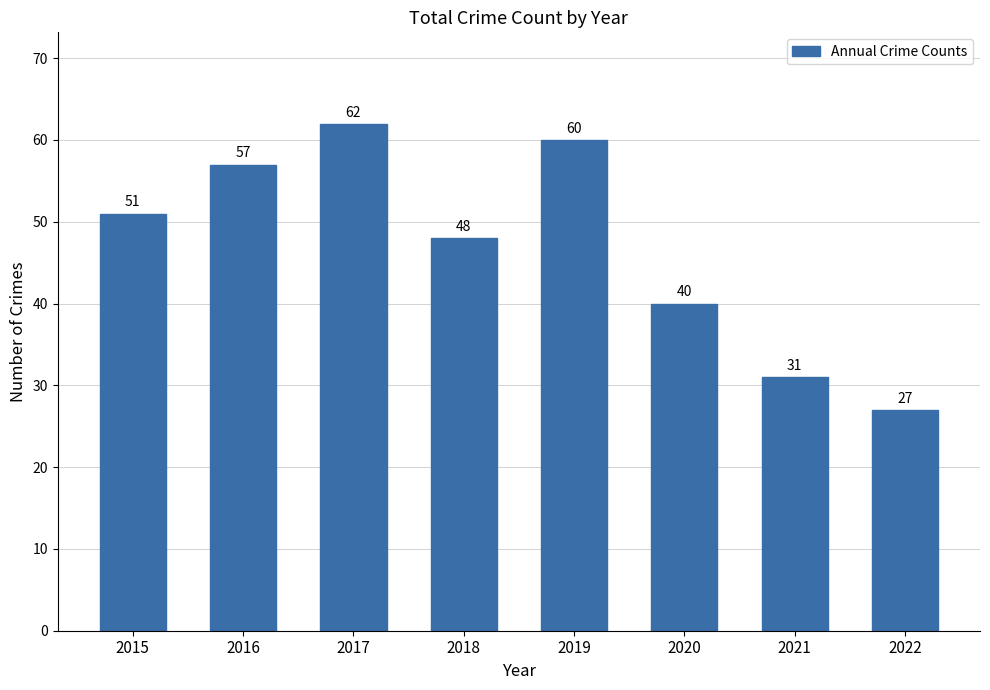

Reading left to right, what are all the values shown in this chart?

51	57	62	48	60	40	31	27